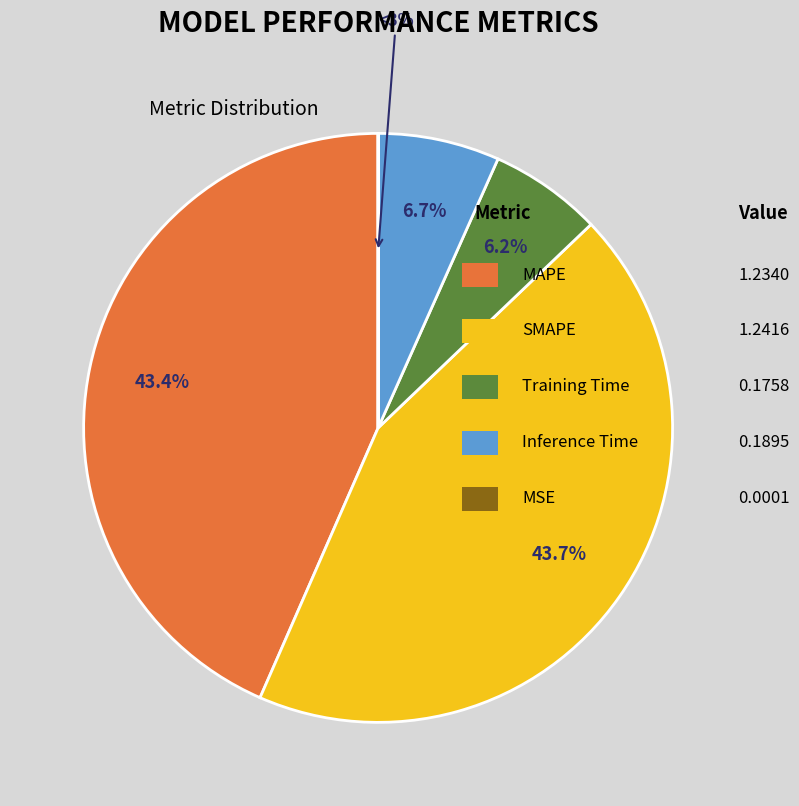

True or false: Training Time accounts for 6% of the total.

True